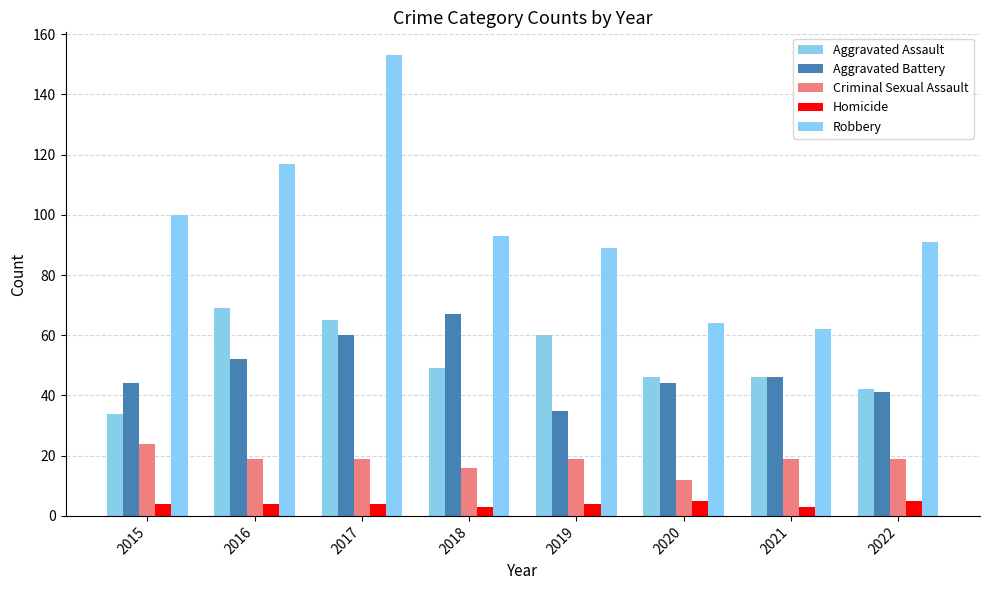

Is the value of Aggravated Assault at 2017 greater than the value of Aggravated Battery at 2019?

Yes